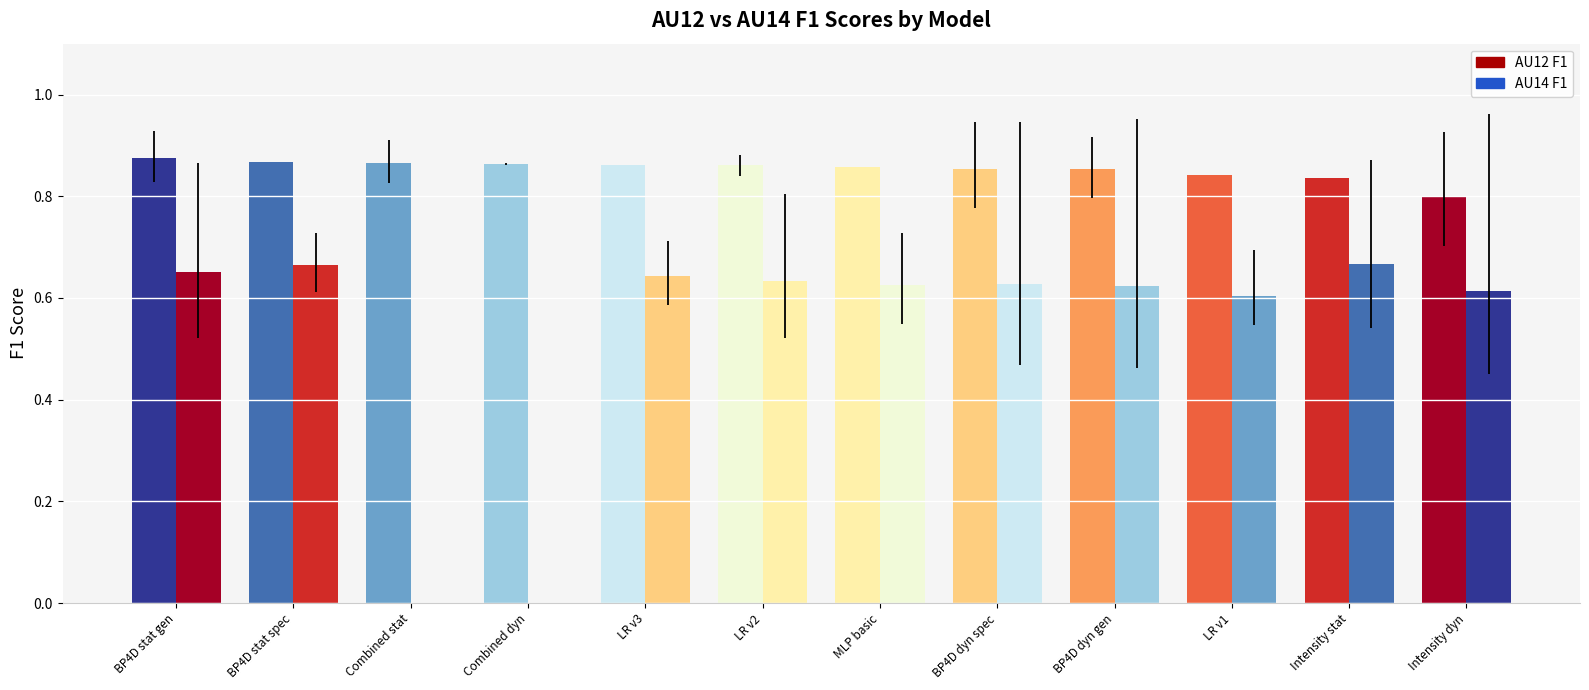

What is the average value of the AU12 F1 series?

0.9